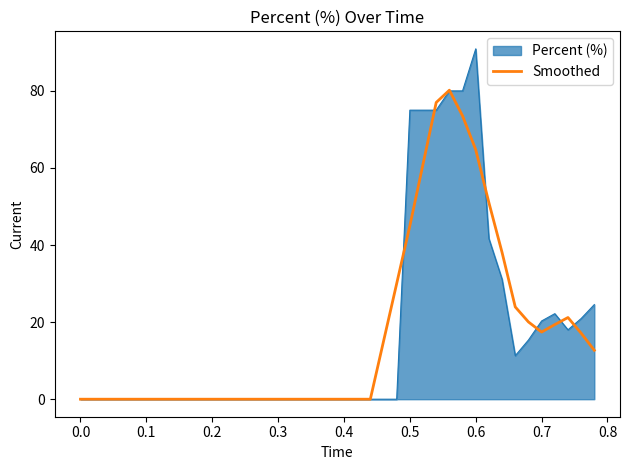

List the series in order of their peak value, lowest first.

Smoothed, Percent (%)